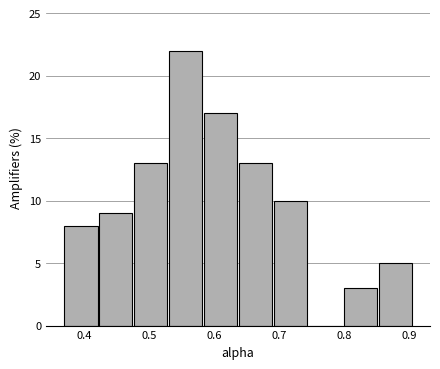

Reading left to right, list every bar in this chart as the range it spans on the x-axis followed by its height. Neither the bar edges nor the heights are printed on the chart, so give them approximately, as read against the axes.

0.37 to 0.42: 8
0.42 to 0.48: 9
0.48 to 0.53: 13
0.53 to 0.58: 22
0.58 to 0.64: 17
0.64 to 0.69: 13
0.69 to 0.74: 10
0.74 to 0.80: 0
0.80 to 0.85: 3
0.85 to 0.91: 5